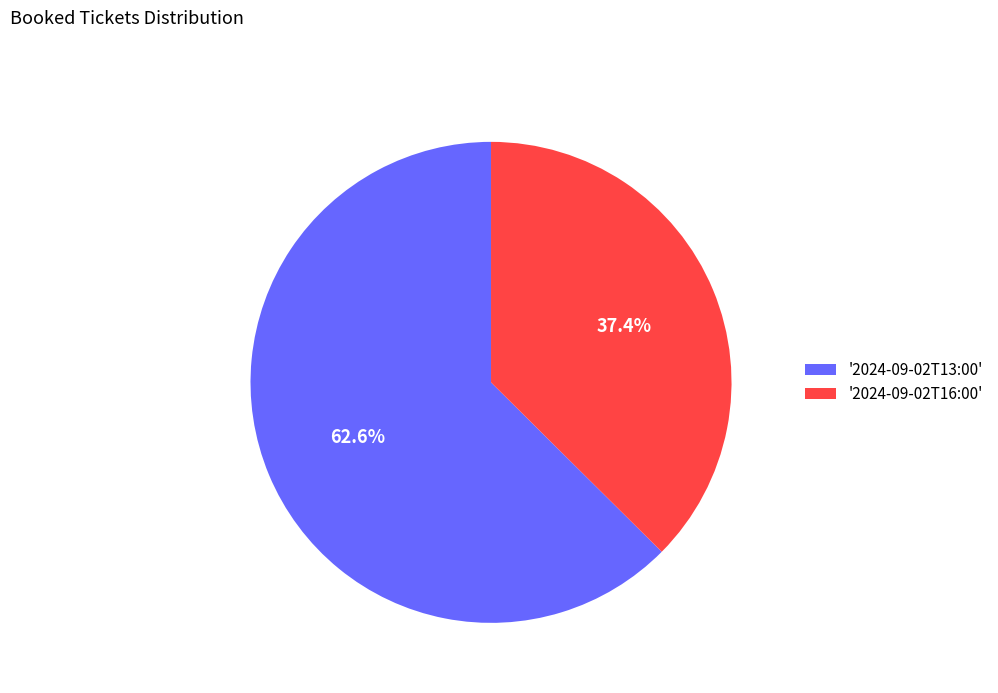

Which slice is the smallest?

'2024-09-02T16:00'